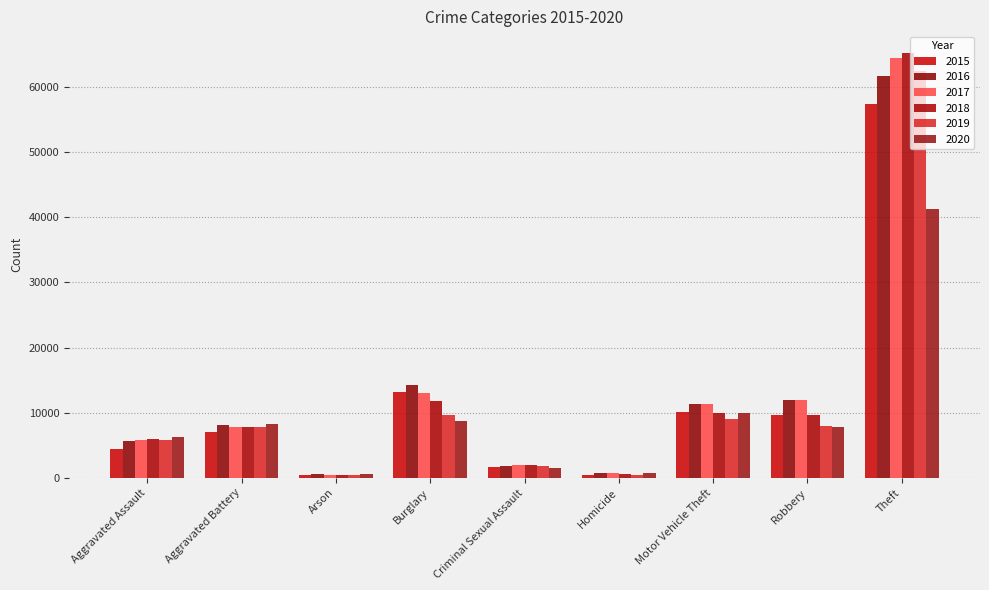

Between Arson and Theft, which is larger?

Theft